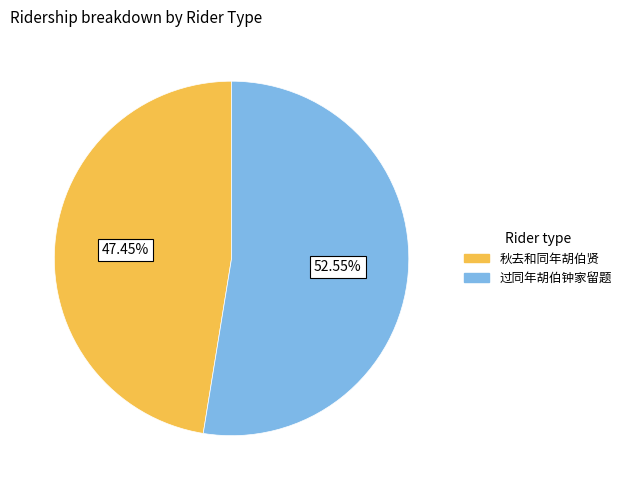

Do 过同年胡伯钟家留题 and 秋去和同年胡伯贤 together represent more than half of the pie?

Yes